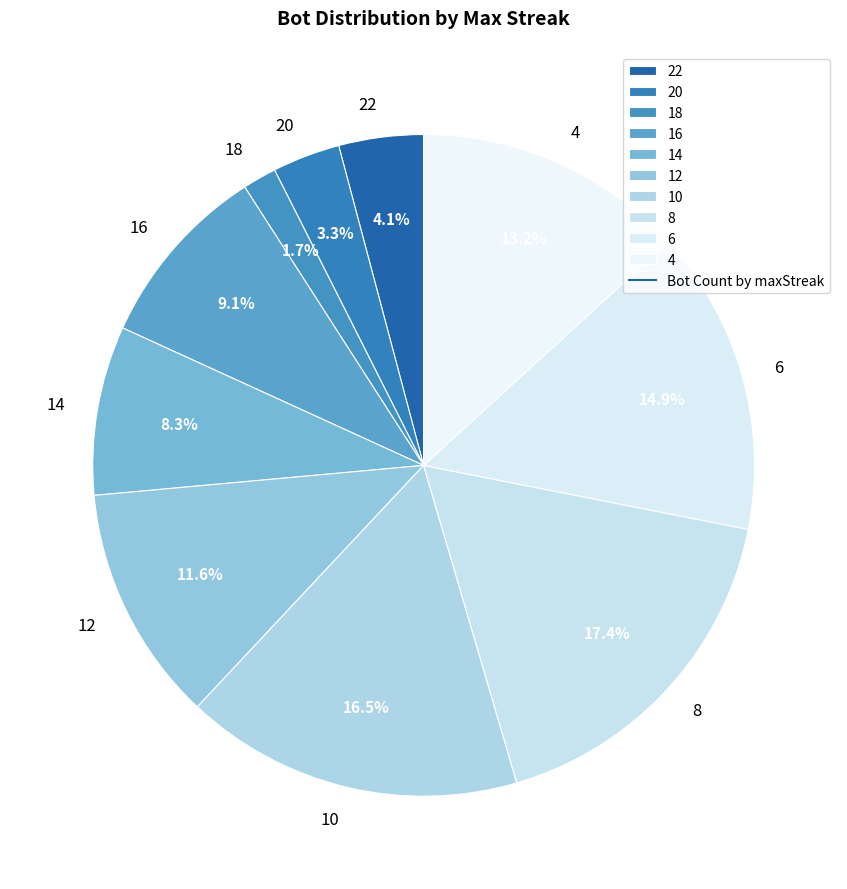

Is 22 the majority of the pie?

No